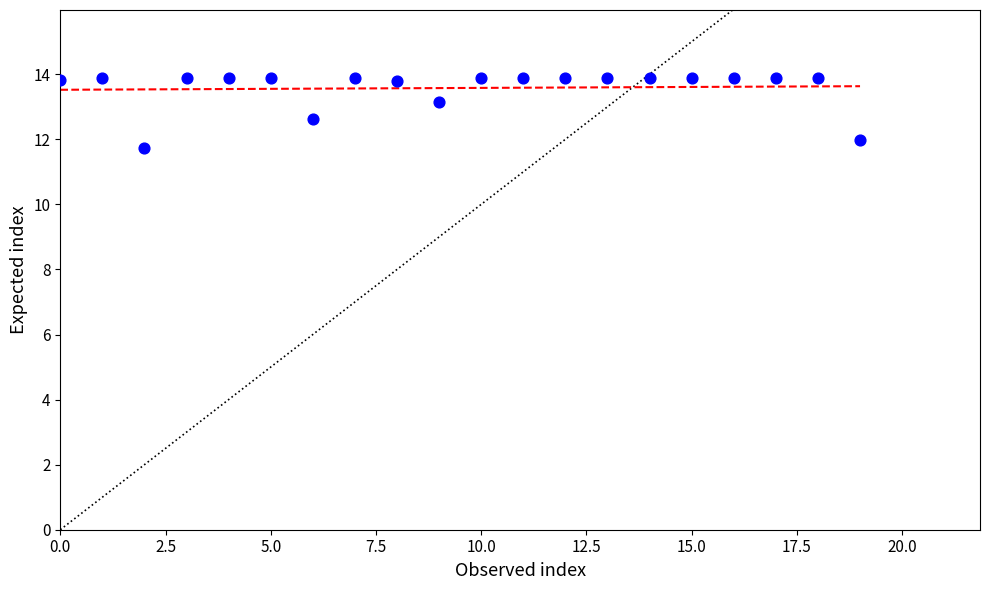

What is the range of Y values (max minus min)?

2.2